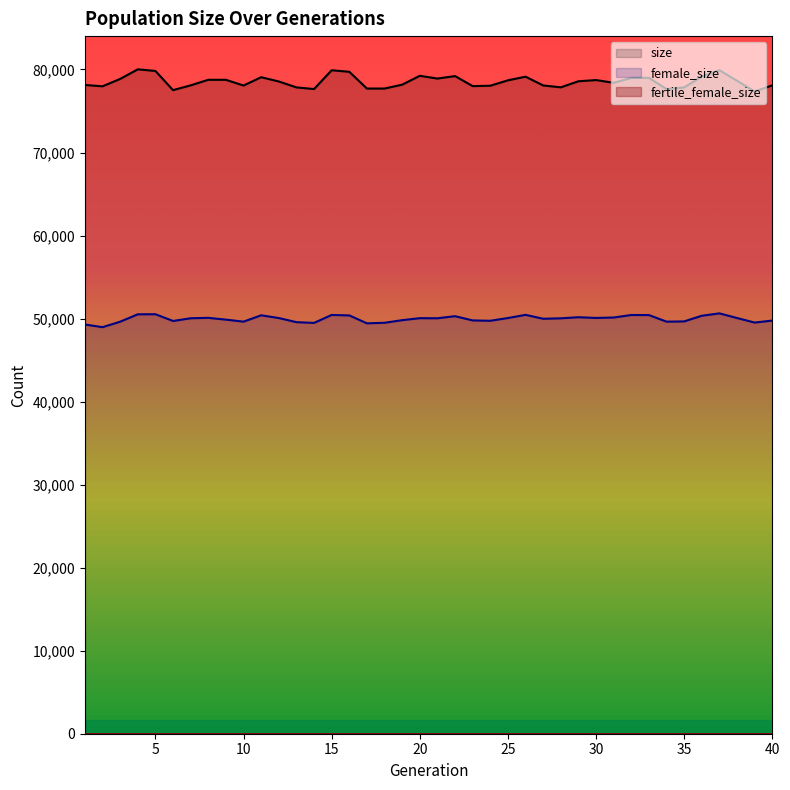

The value of size at 40 is 53244. True or false?

False